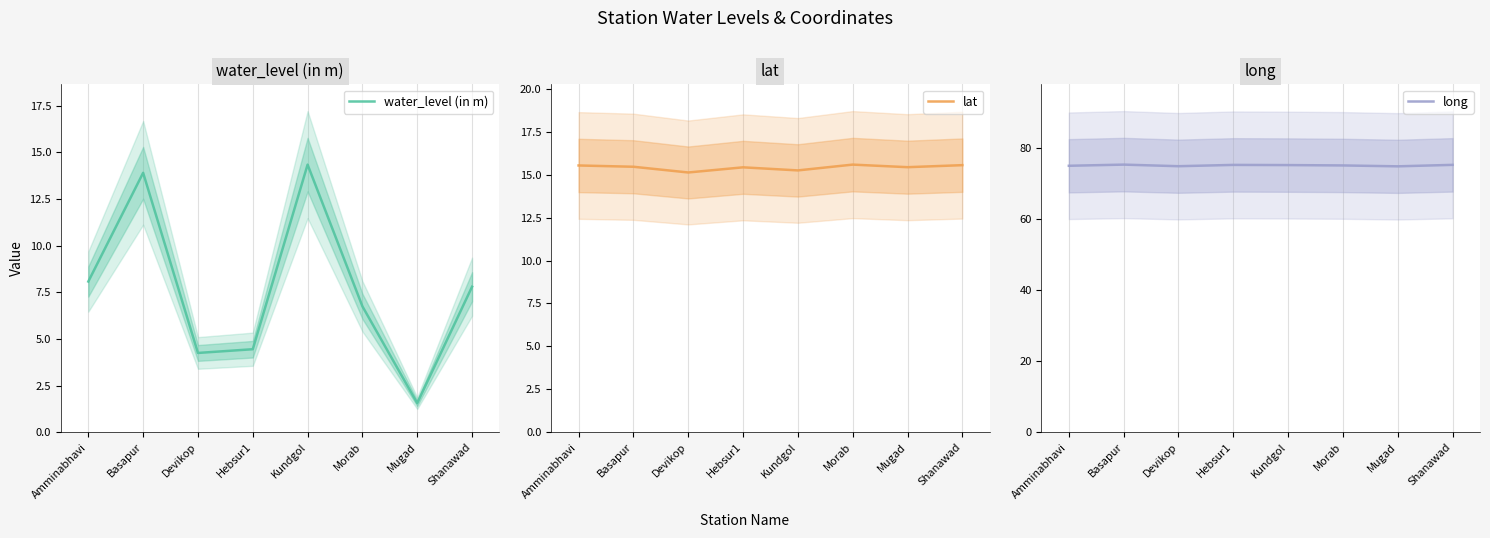

Reading left to right, extract all data points from this chart.

water_level (in m): Amminabhavi=8.1	Basapur=13.9	Devikop=4.2	Hebsur1=4.5	Kundgol=14.3	Morab=6.8	Mugad=1.6	Shanawad=7.8
lat: Amminabhavi=15.5	Basapur=15.5	Devikop=15.1	Hebsur1=15.4	Kundgol=15.3	Morab=15.6	Mugad=15.4	Shanawad=15.6
long: Amminabhavi=75.1	Basapur=75.4	Devikop=74.9	Hebsur1=75.3	Kundgol=75.2	Morab=75.2	Mugad=74.9	Shanawad=75.3